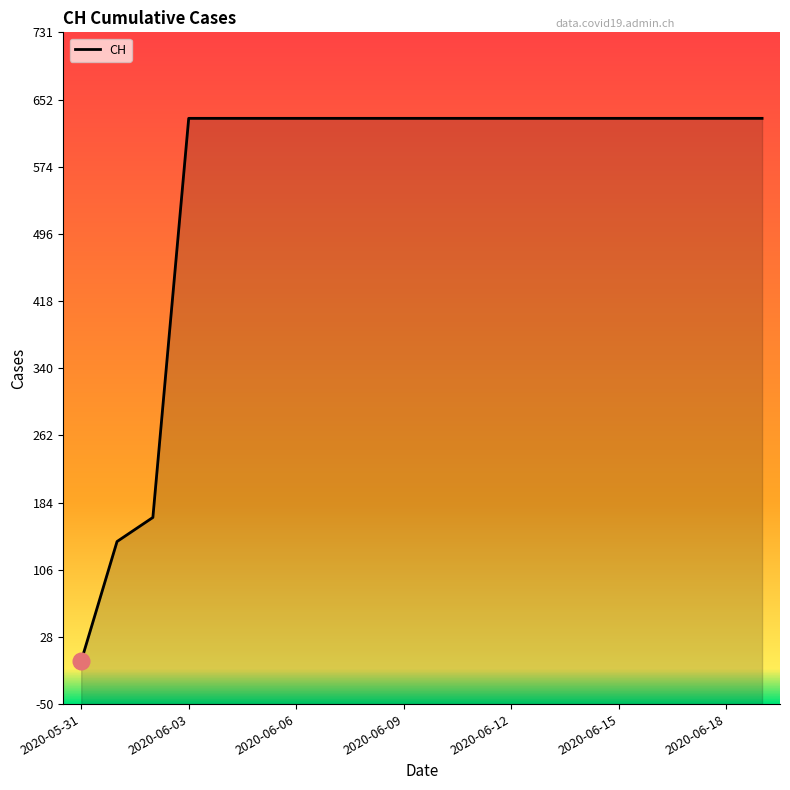

List the labels in order of value, largest first.

2020-06-03, 2020-06-04, 2020-06-05, 2020-06-06, 2020-06-07, 2020-06-08, 2020-06-09, 2020-06-10, 2020-06-11, 2020-06-12, 2020-06-13, 2020-06-14, 2020-06-15, 2020-06-16, 2020-06-17, 2020-06-18, 2020-06-19, 2020-06-02, 2020-06-01, 2020-05-31